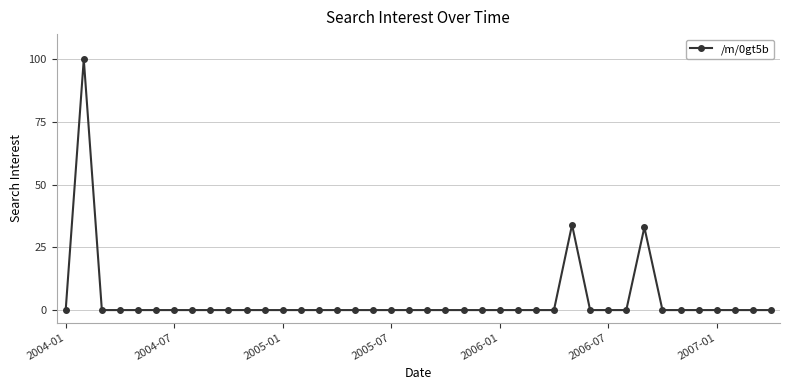

Is this an area chart (filled region under the line)?

No